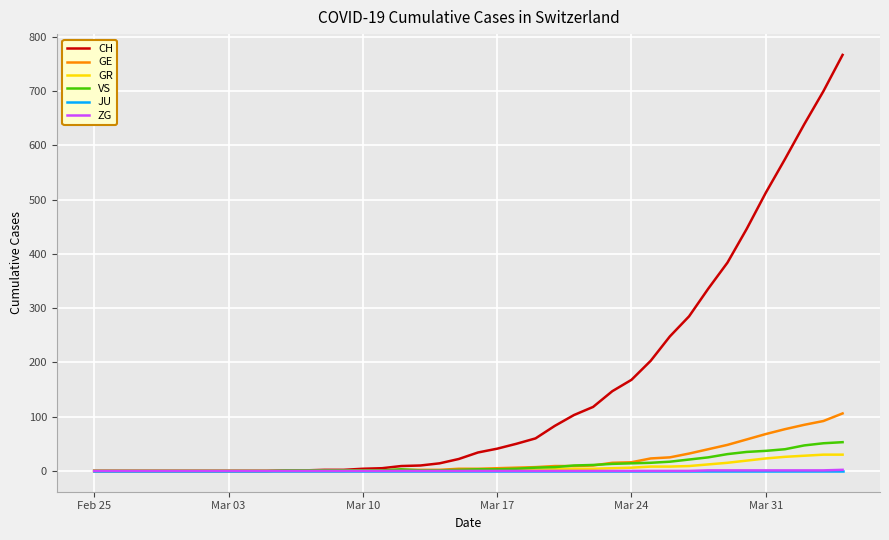

What is the sum of all GR values?

235